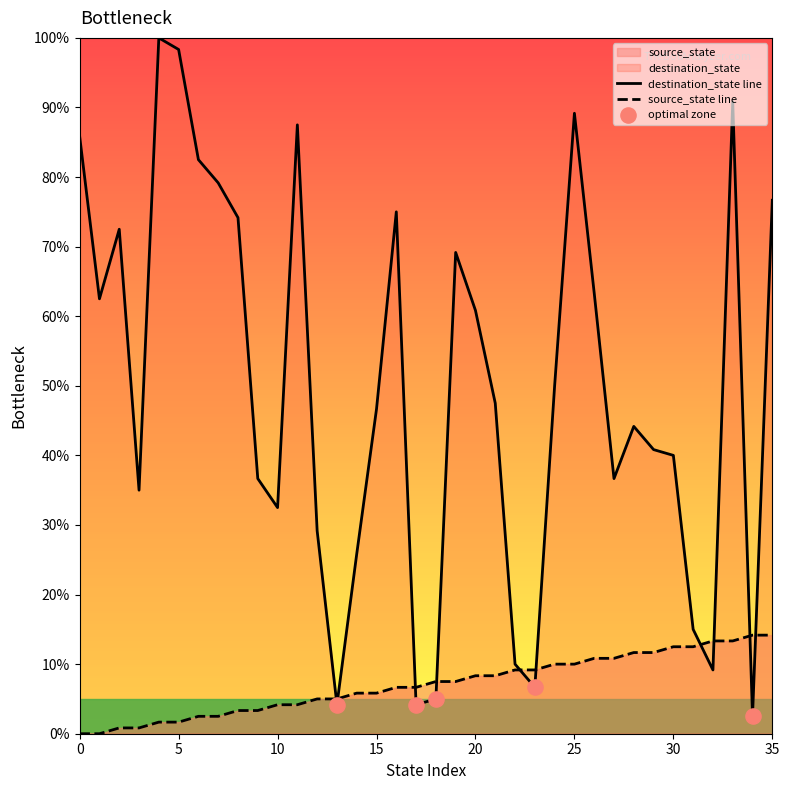

Is the value of source_state at 25 greater than the value of destination_state at 13?

Yes